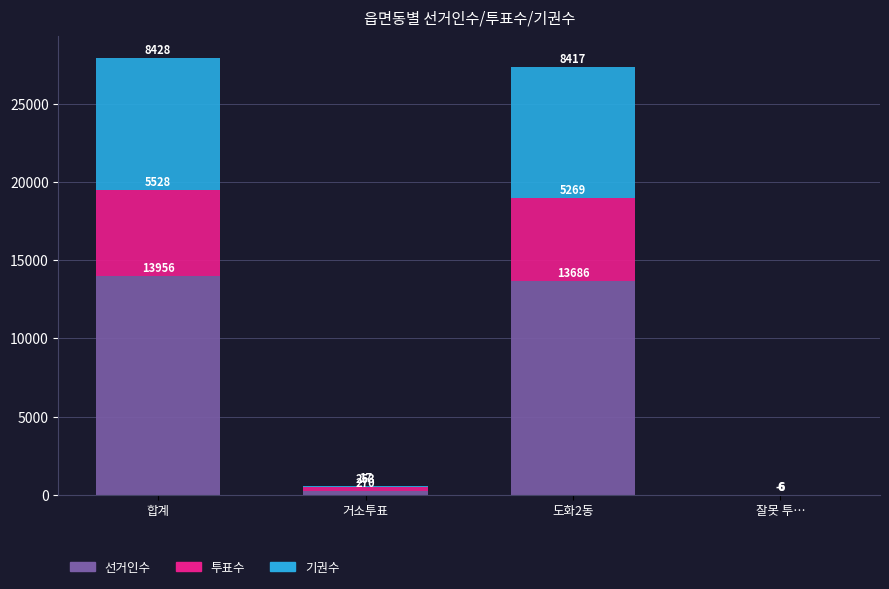

Is it true that 선거인수 equals 13686 at 도화2동?

True